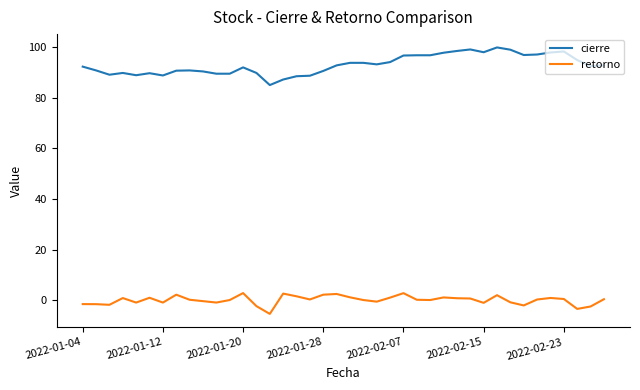

Rank the series by their average value, from lowest to highest.

retorno, cierre